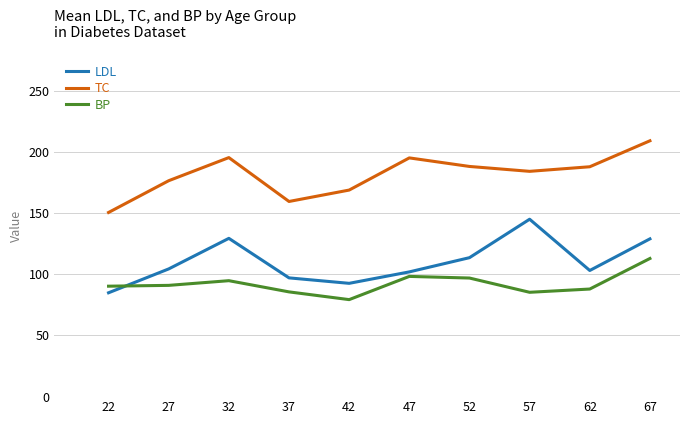

What is the difference between the second highest and second lowest values in the TC series?

35.9